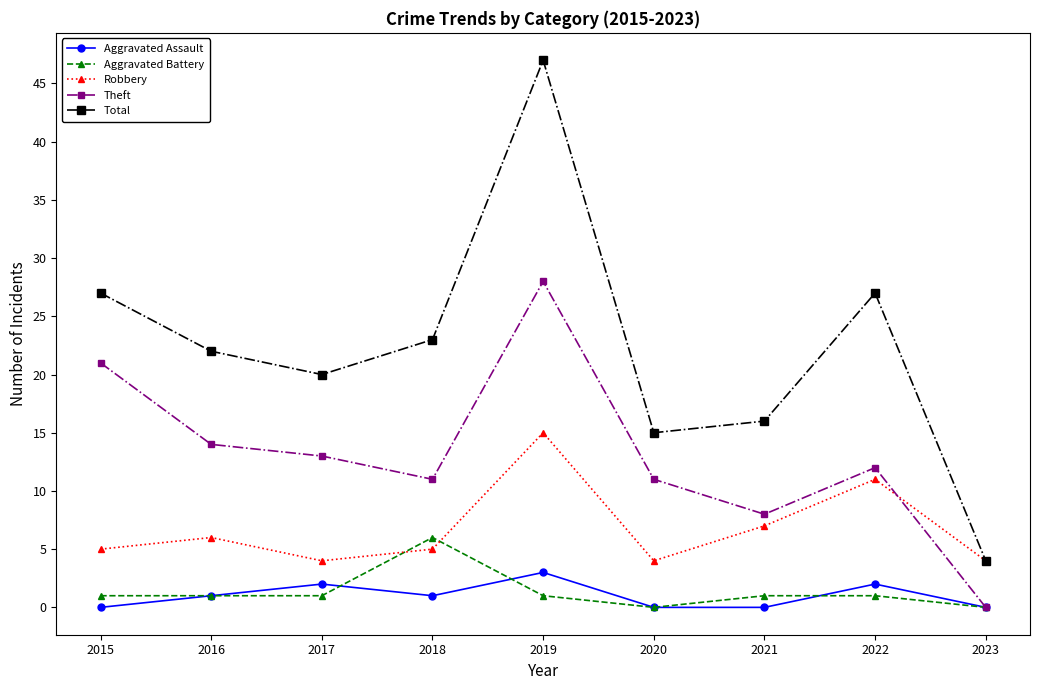

How many interior local peaks does the Robbery series have?

3